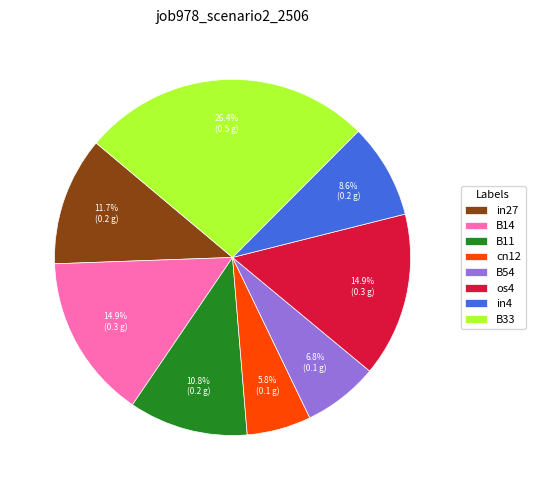

What percentage is the in27 slice, to the nearest percent?

12%